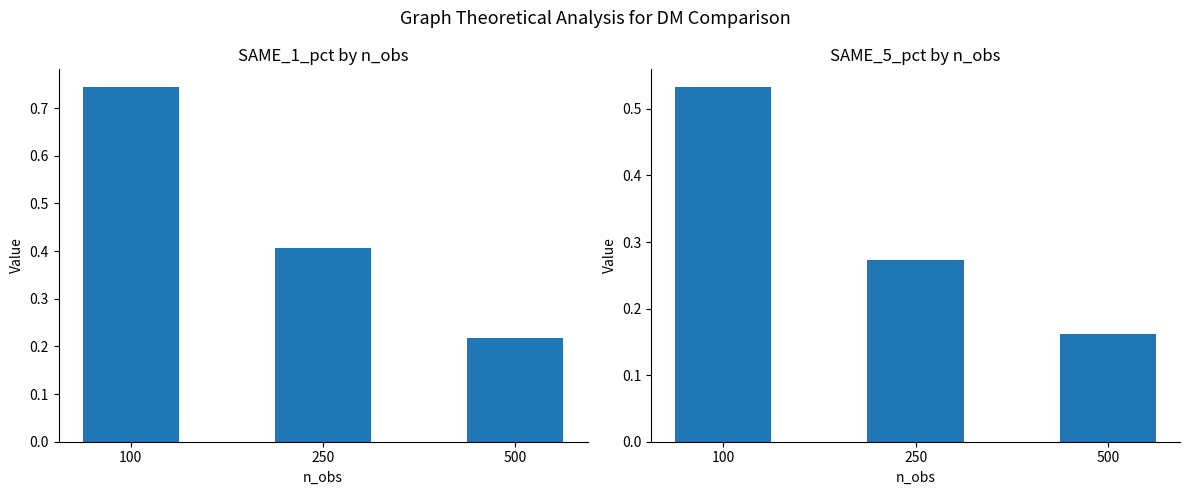

What is the highest value of the SAME_1_pct series?

0.7